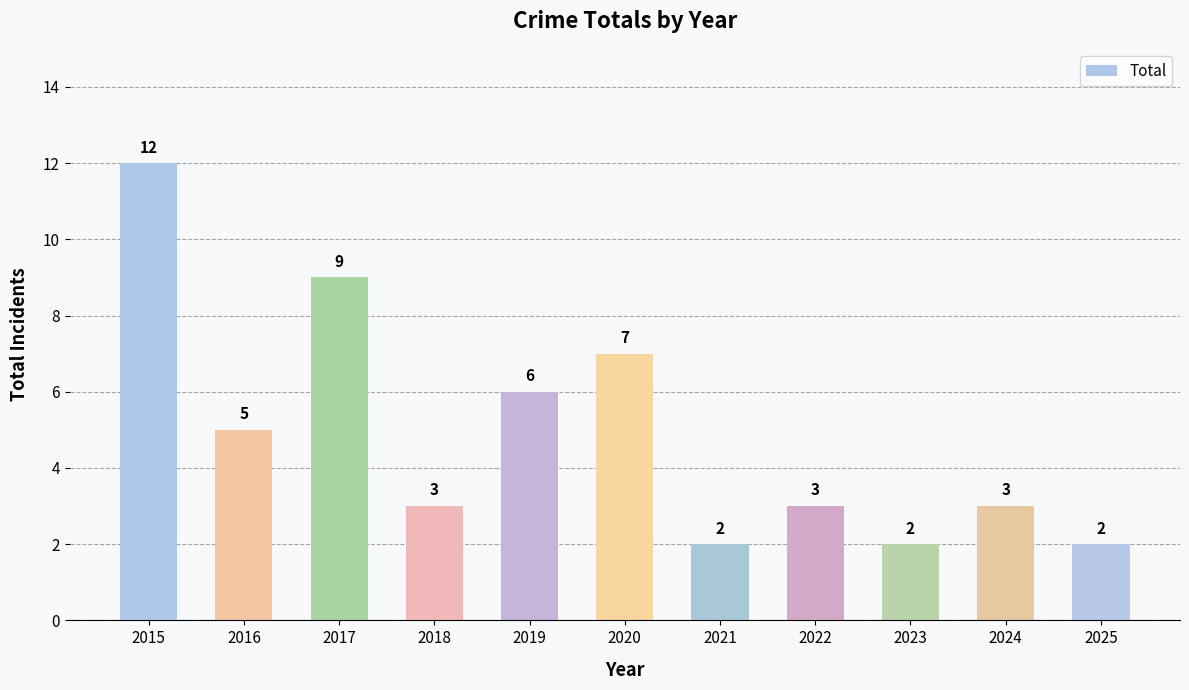

Is it true that the value at 2017 is 15?

False